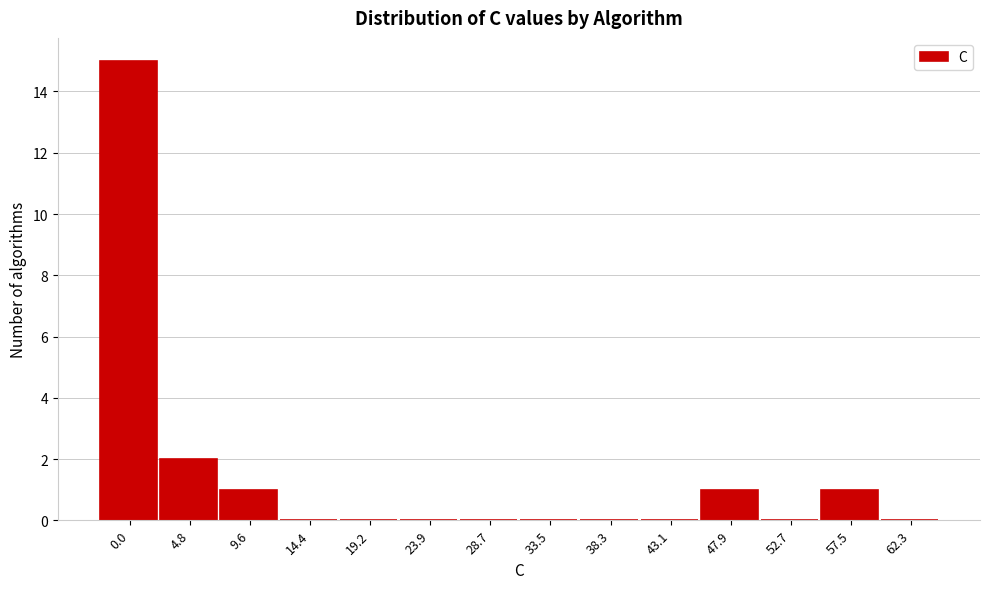

Reading right to left, extract all data points from this chart.

62.3=0	57.5=1	52.7=0	47.9=1	43.1=0	38.3=0	33.5=0	28.7=0	23.9=0	19.2=0	14.4=0	9.6=1	4.8=2	0.0=15